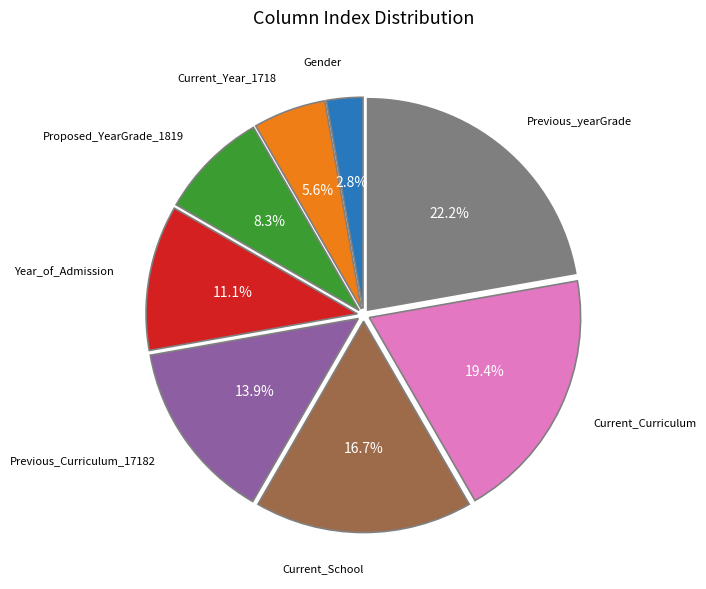

Does any single category account for the majority?

No